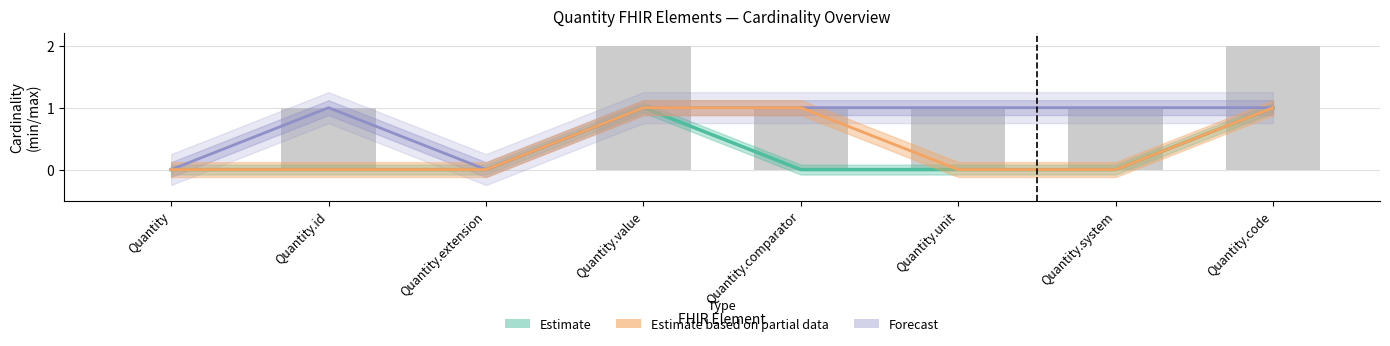

What is the sum of the Forecast values at Quantity.code and Quantity.value?

2